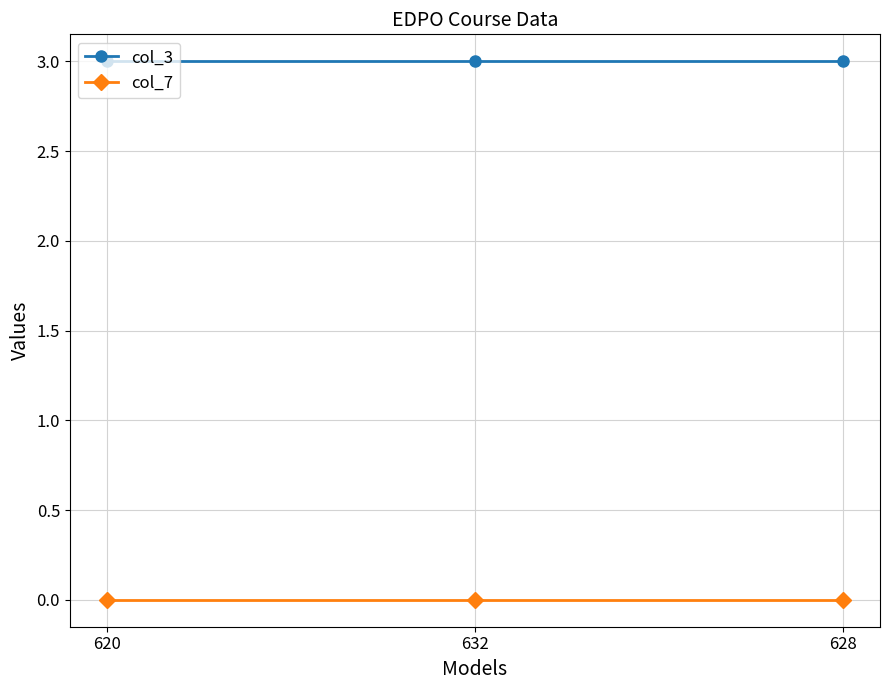

True or false: col_3 has a value of 3 at 632.

True